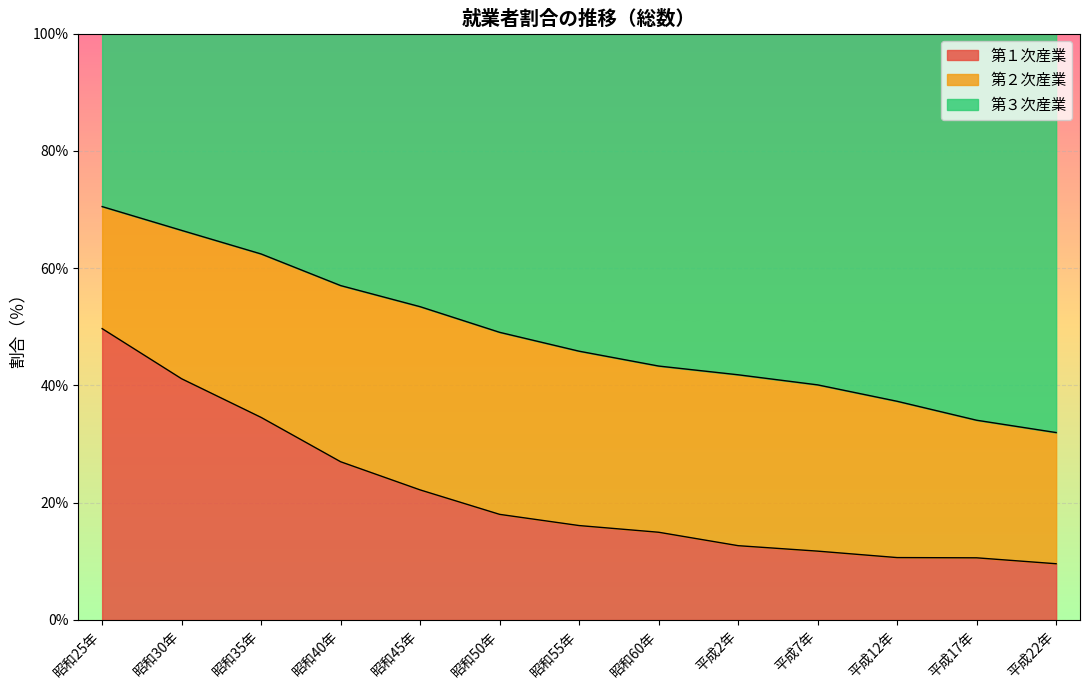

Which series has the largest range (max minus min)?

第１次産業